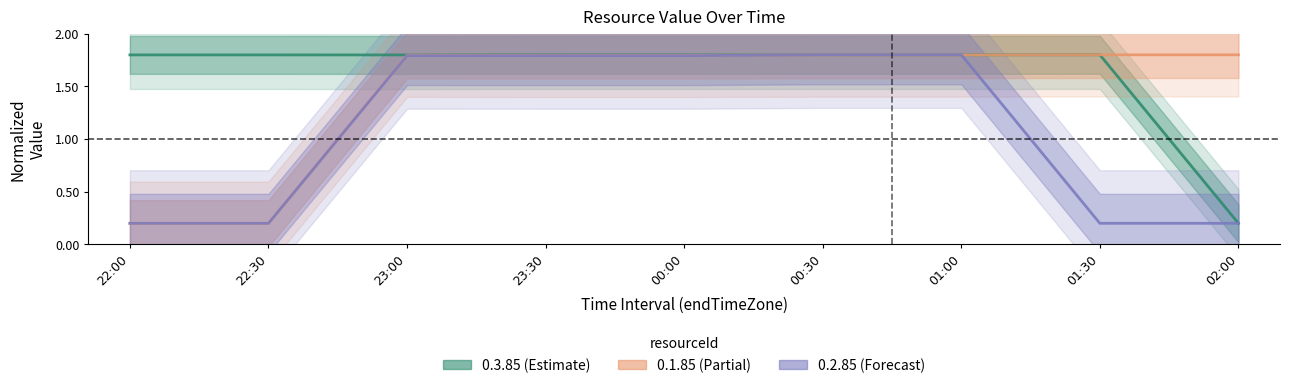

Is it true that 0.1.85 equals 1.8 at 02:00?

True